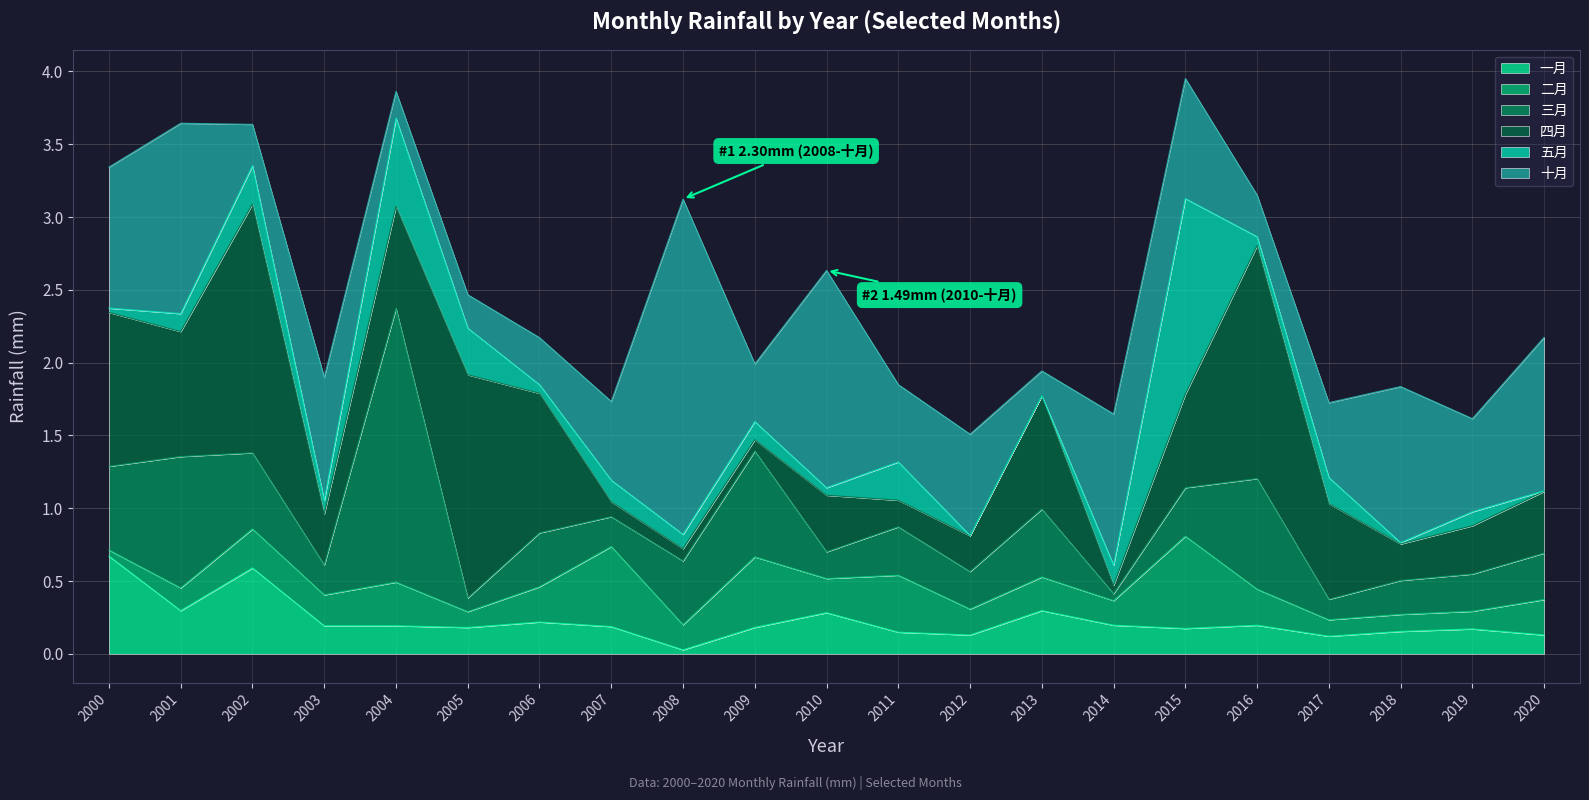

The value of 五月 at 2000 is 0.0. True or false?

False